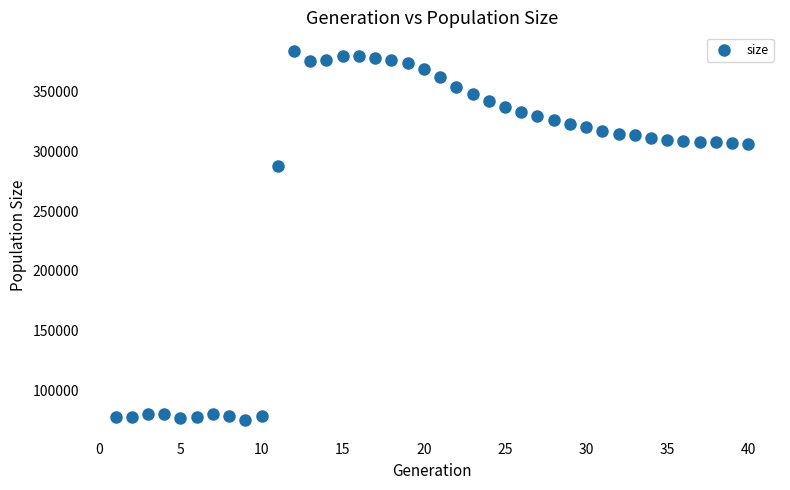

What is the range of X values (max minus min)?

39